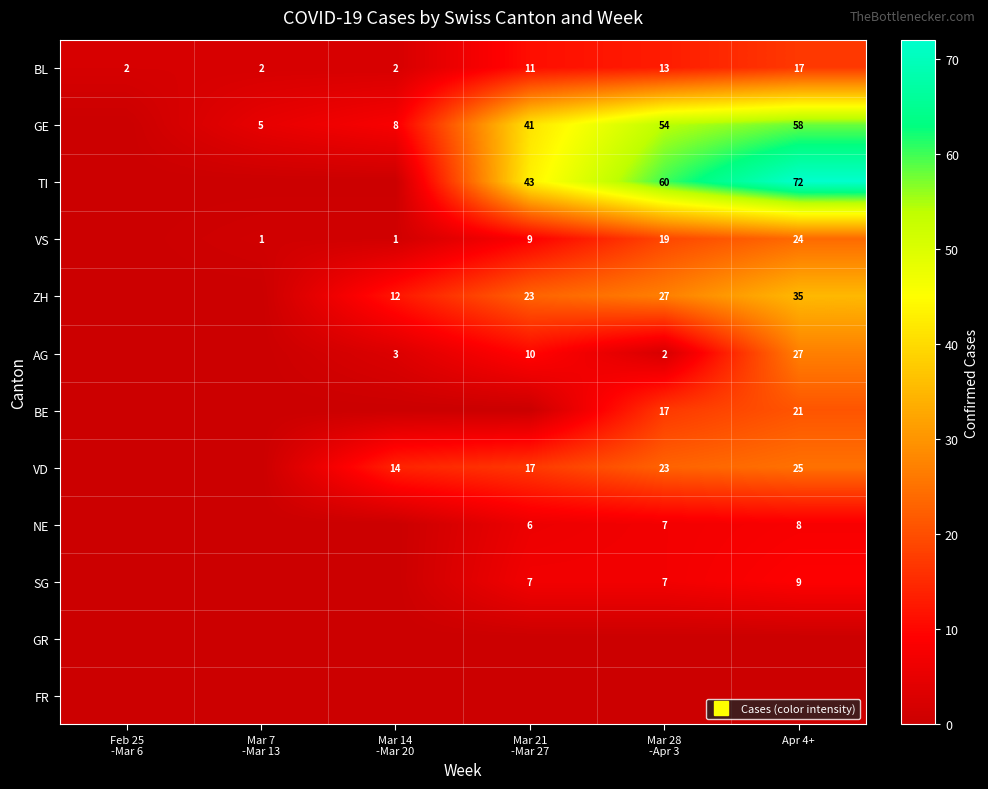

Which label corresponds to the smallest value in the chart?

Feb 25
-Mar 6